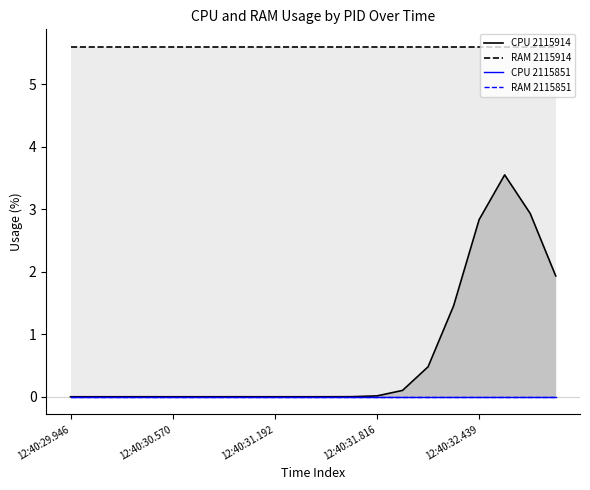

Does the chart have visible grid lines?

No